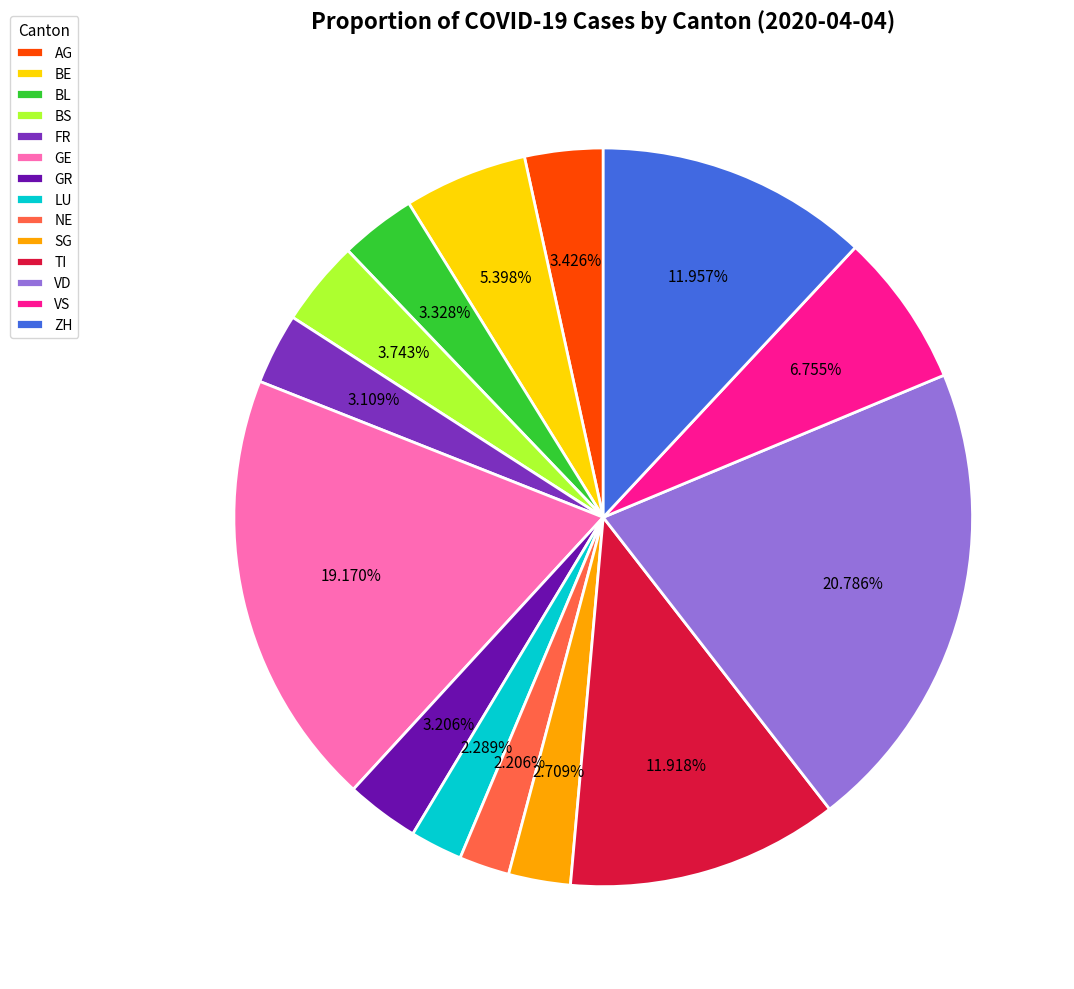

Is the sum of TI and GR greater than half?

No